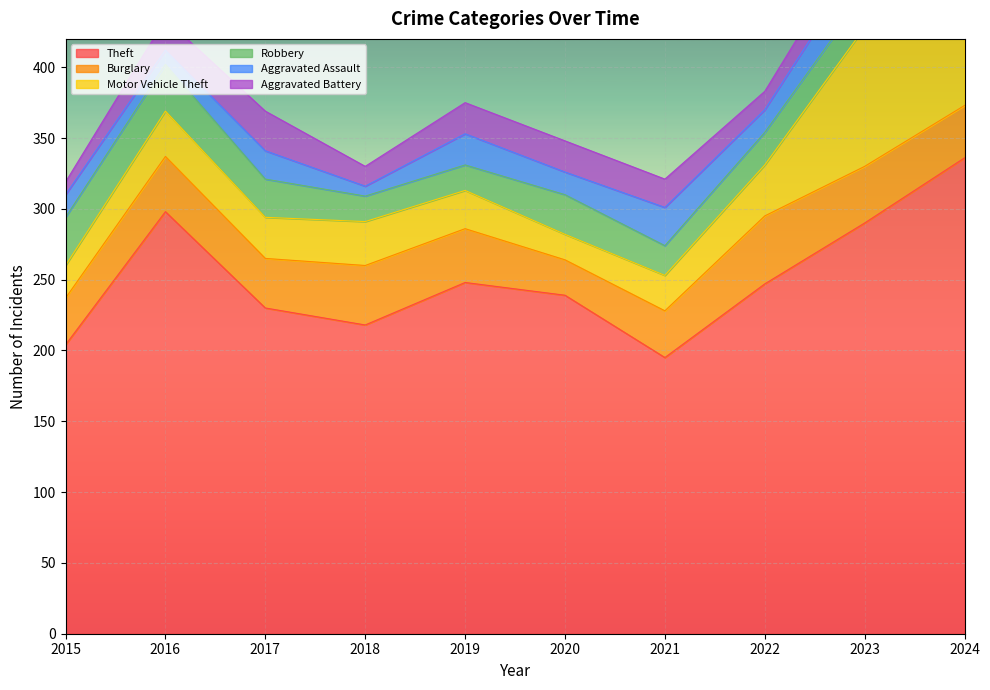

At which category does the chart reach its peak across all series?

2024